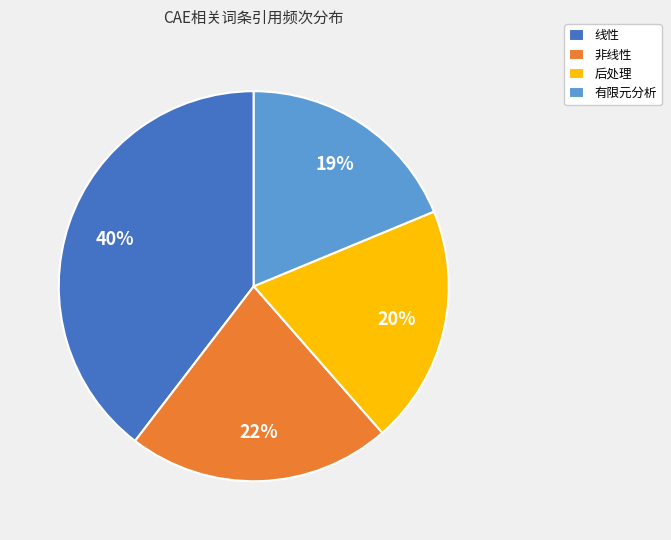

How many slices are in this pie chart?

4